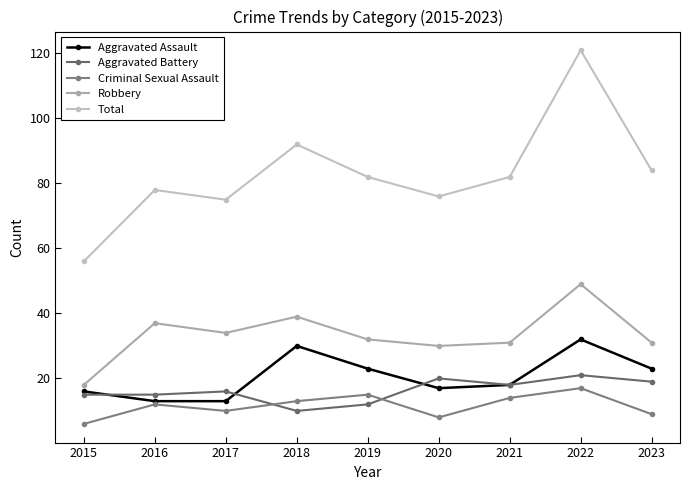

What is the value of the Aggravated Battery point at the 1st from the left?

15